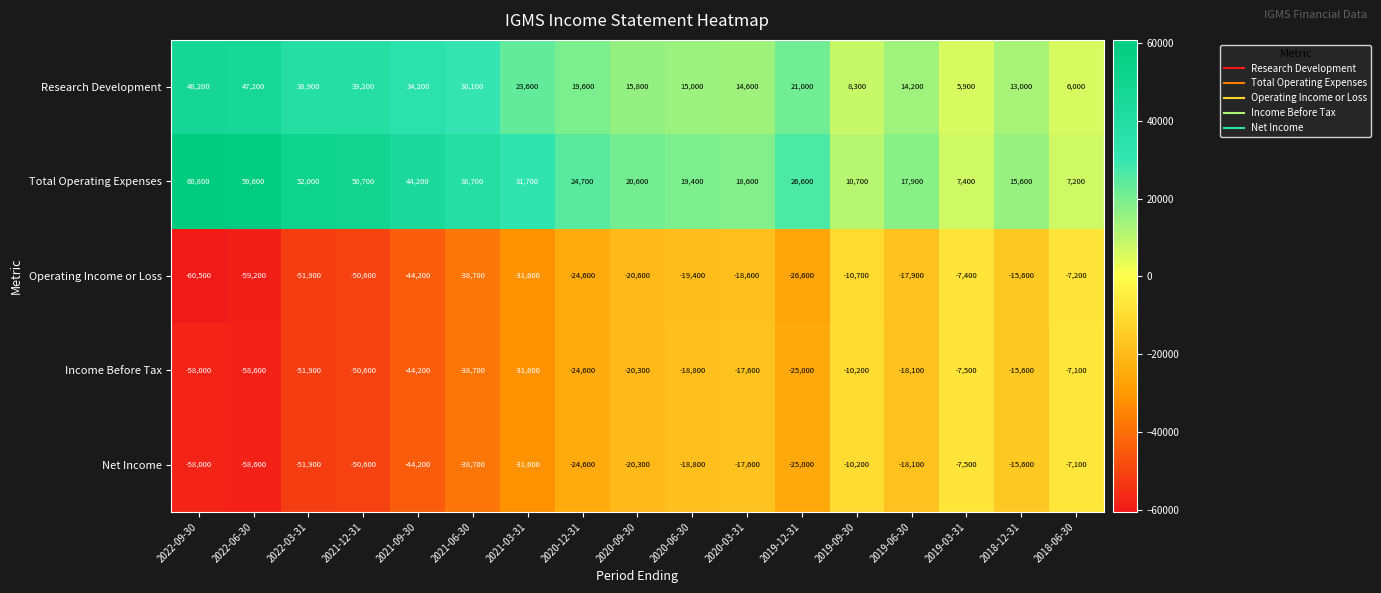

Is the value of Net Income at 2019-06-30 greater than the value of Total Operating Expenses at 2022-03-31?

No